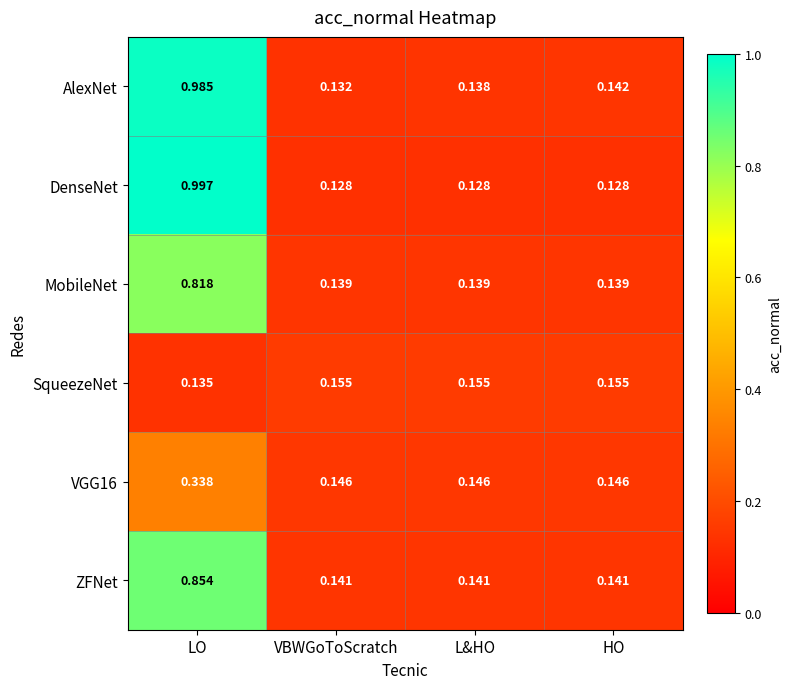

Which series has the largest range (max minus min)?

DenseNet